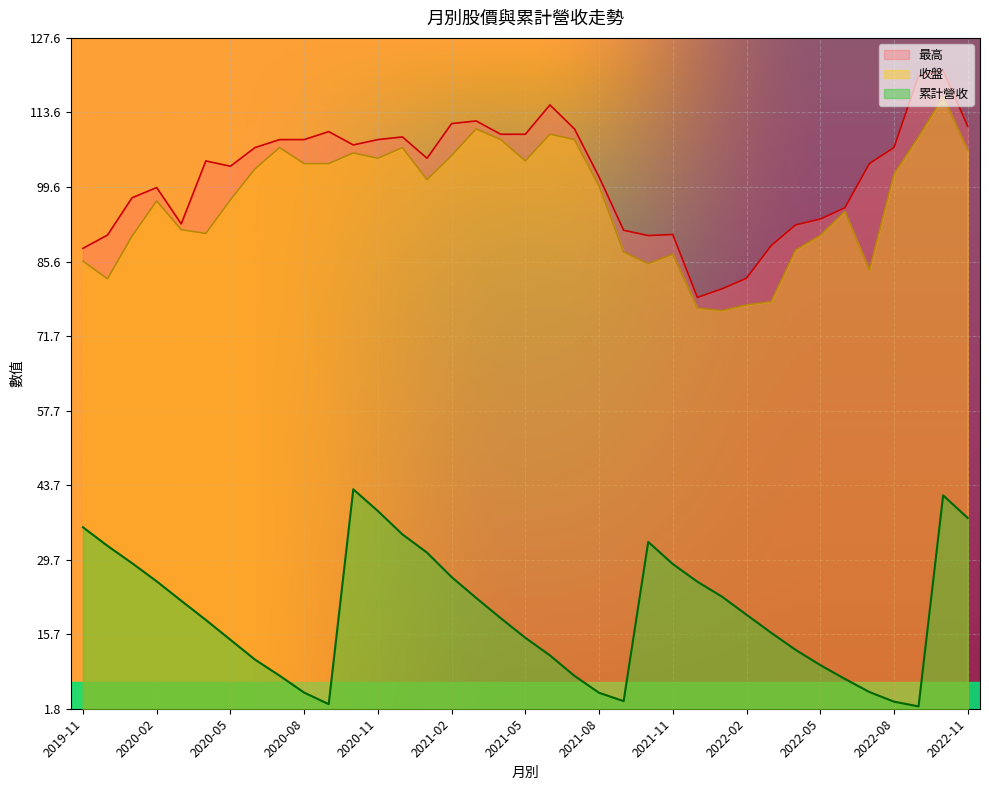

Which has a higher value, 2021-07 or 2020-04?

2021-07